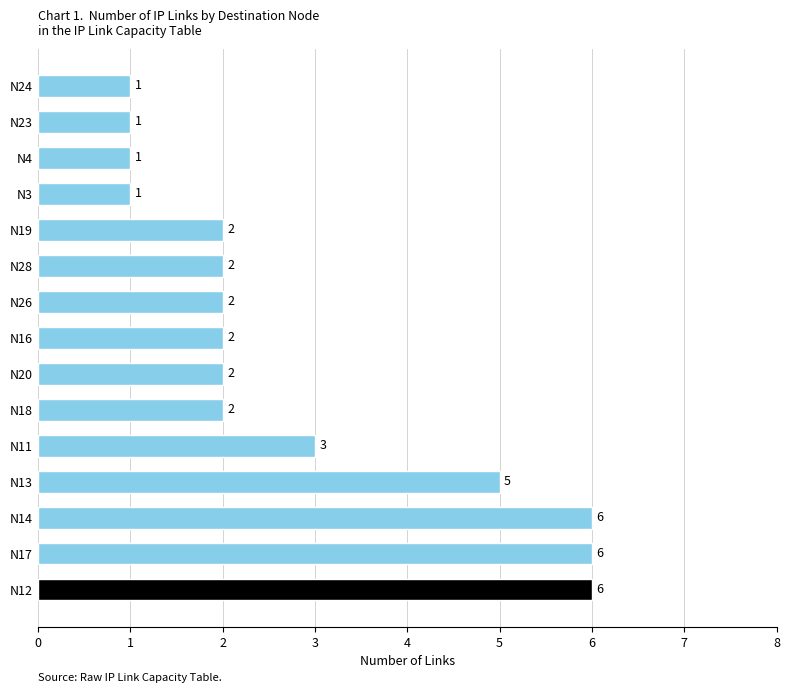

Read the value at N12.

6